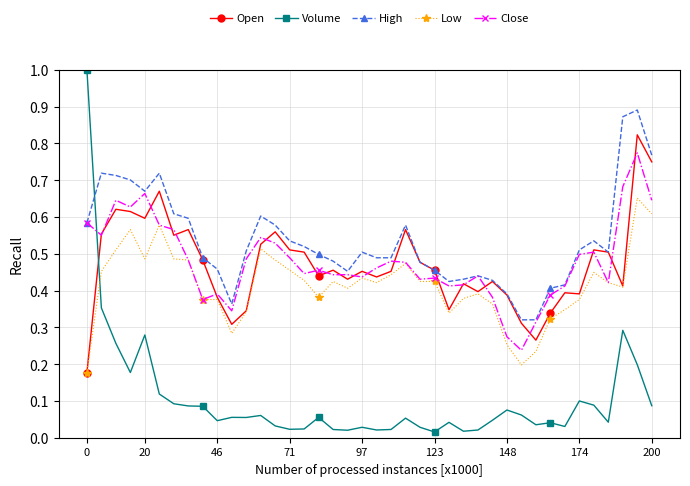

True or false: Low has more than 0 points higher than both neighbors.

True